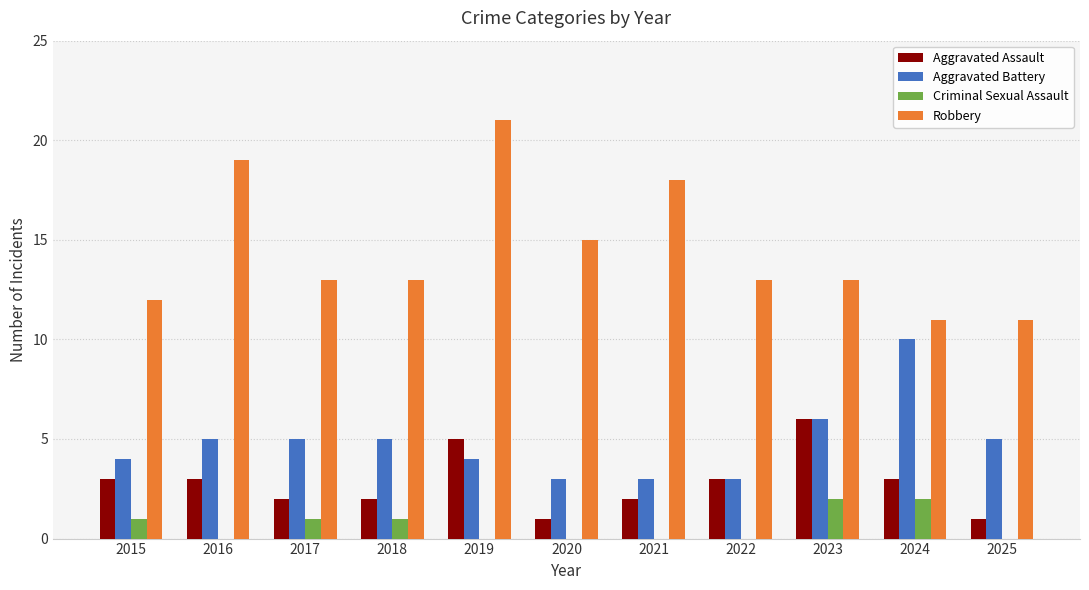

Between 2020 and 2023, which series saw the biggest shift?

Aggravated Assault